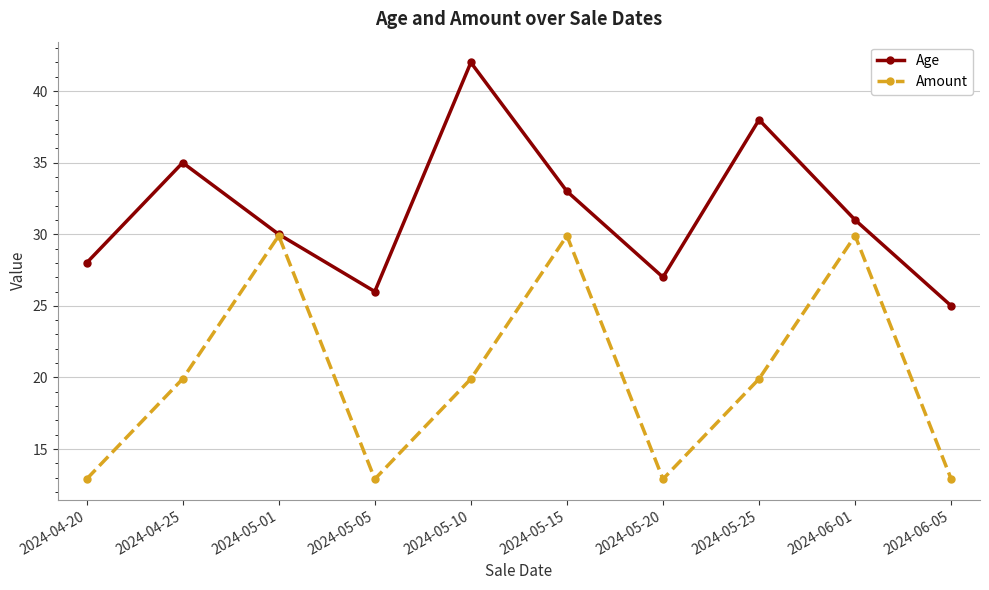

What is the average value of the Amount series?

20.1